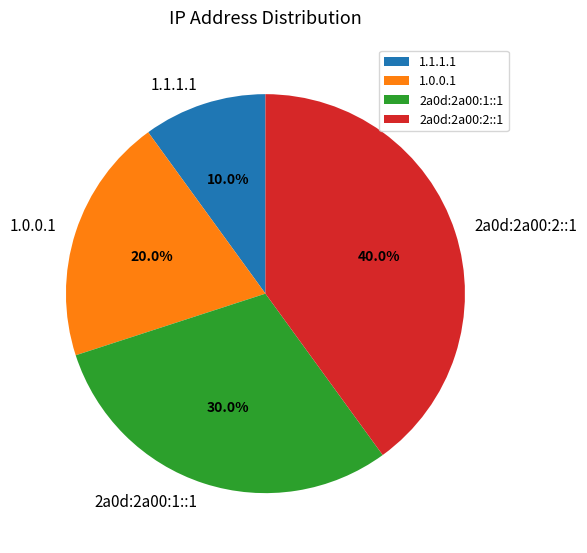

To the nearest percent, what is the difference between the 2a0d:2a00:2::1 and 2a0d:2a00:1::1 slice percentages?

10%